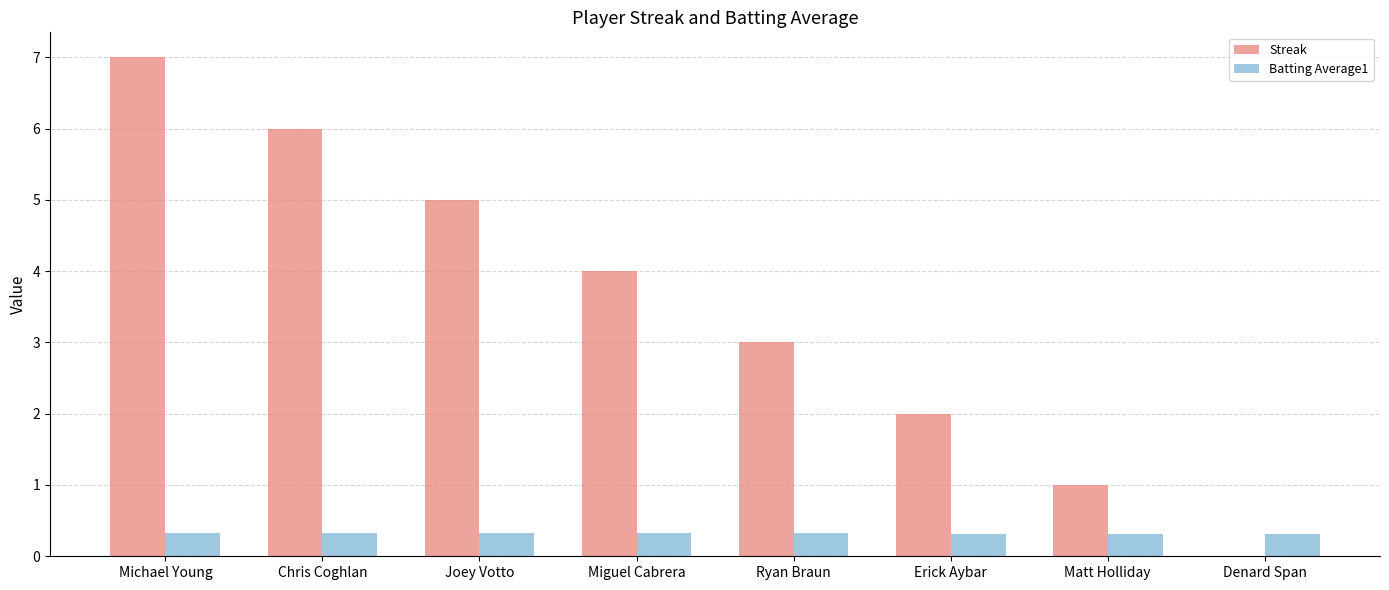

Are the bars grouped side by side (vs. stacked)?

Yes